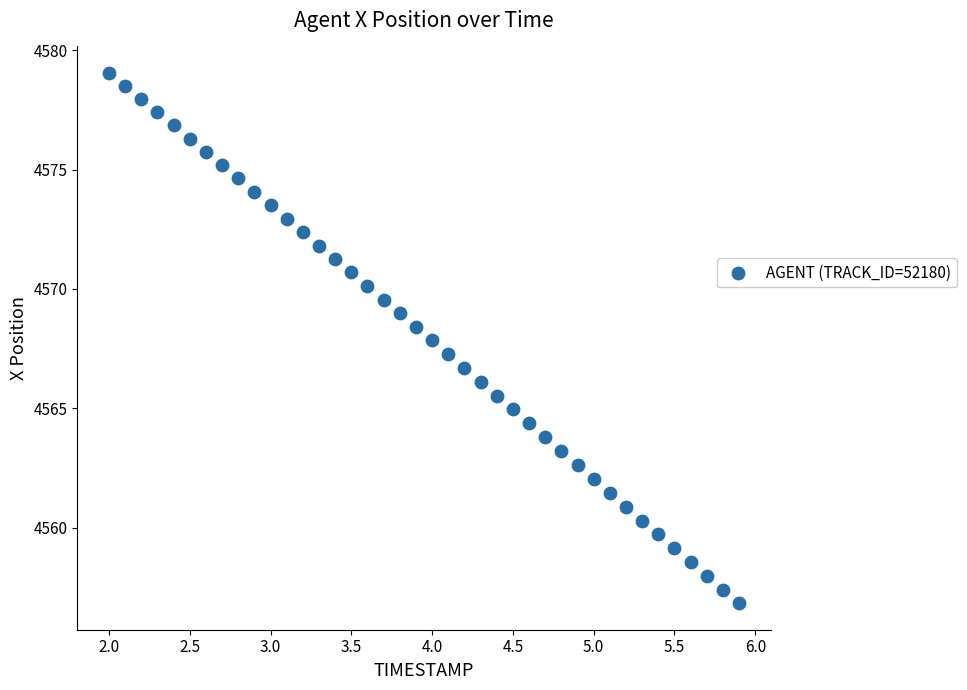

What is the range of Y values (max minus min)?

22.2